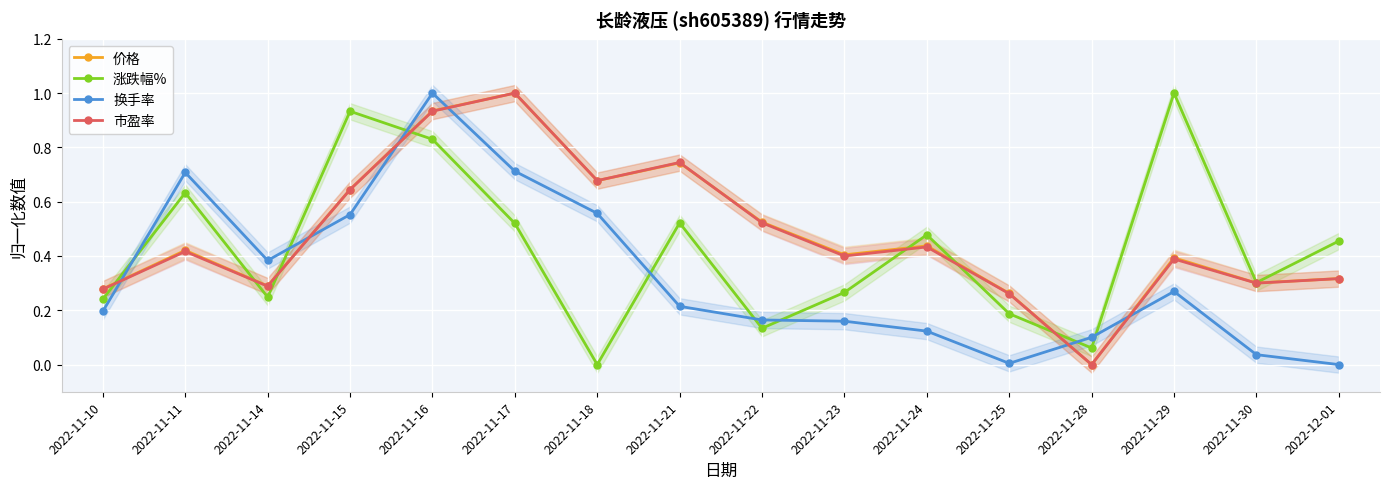

How many interior local peaks does the 换手率 series have?

3